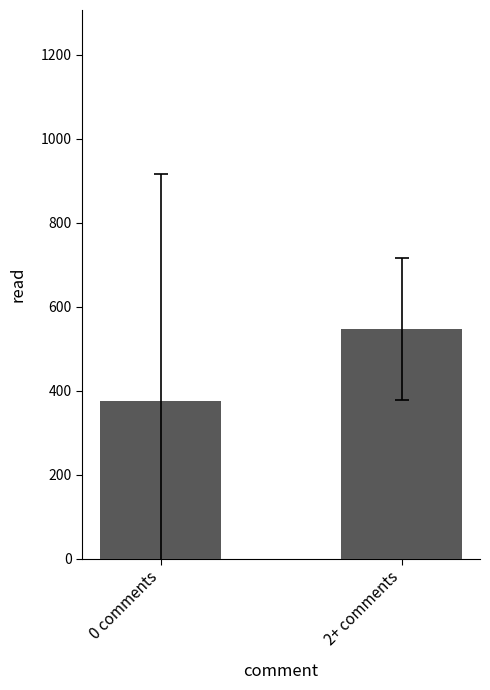

Are the bars grouped side by side (vs. stacked)?

No